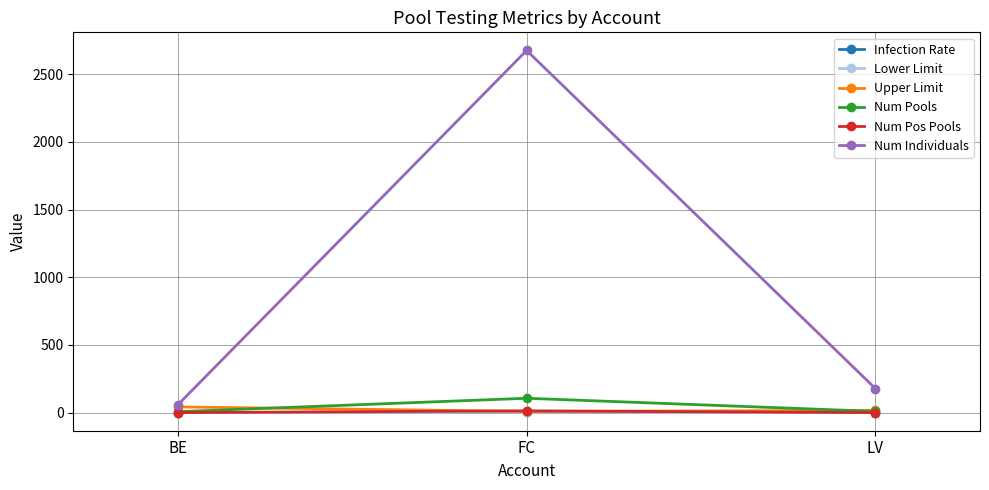

Does the chart display data point markers on the line(s)?

Yes